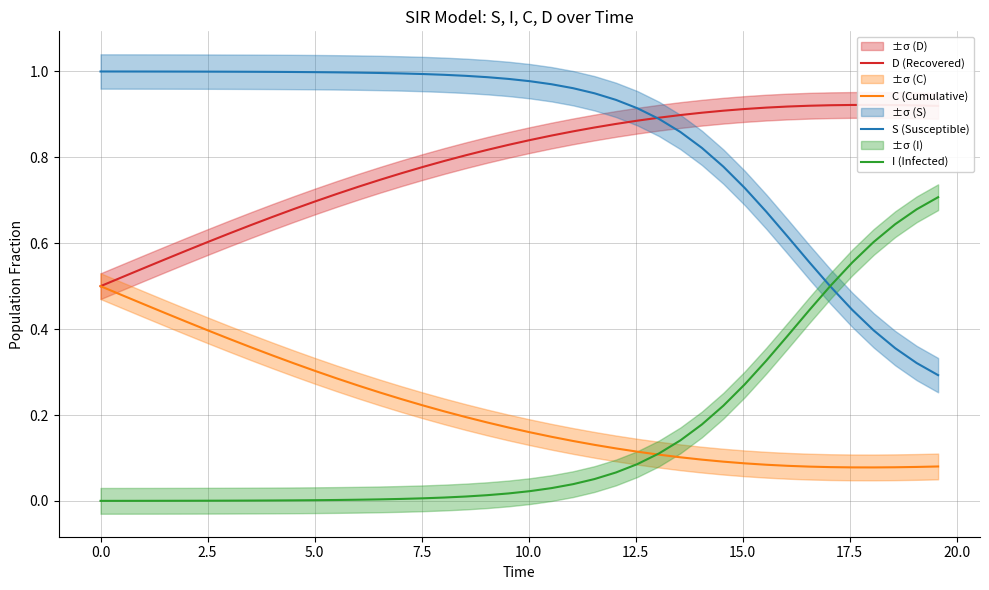

In C (Cumulative), how many points are lower than both neighbors (excluding endpoints)?

1